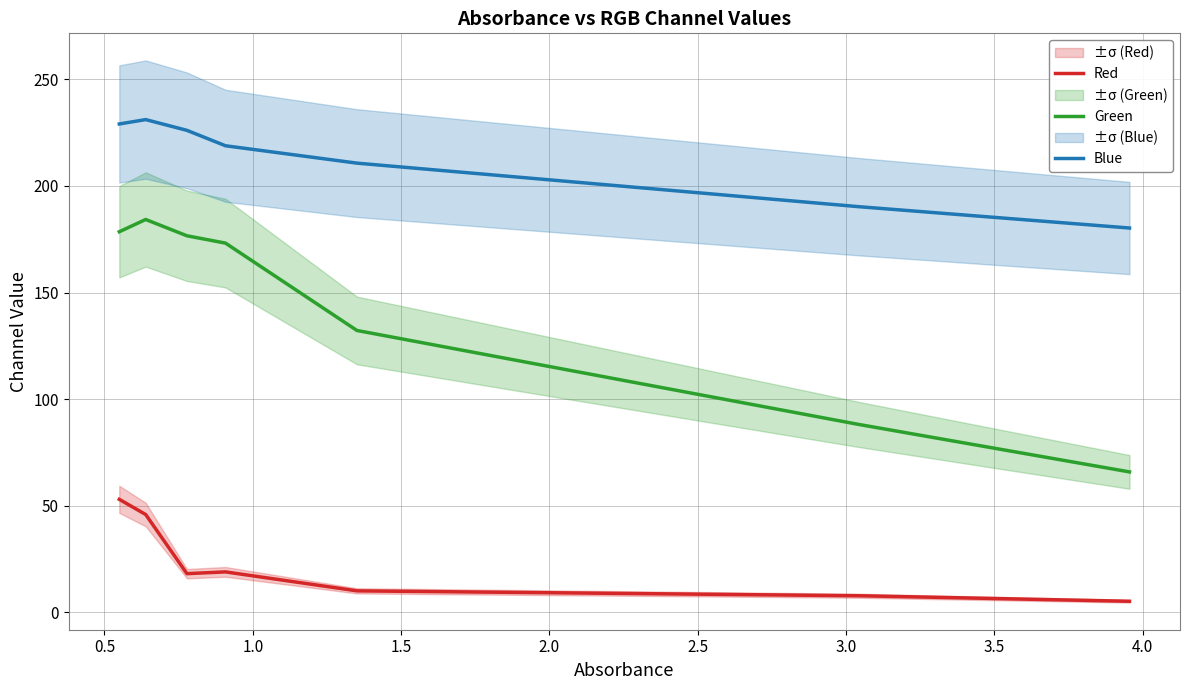

Reading left to right, list all the values displayed in this chart.

Red: 53.1	45.9	18.2	19.0	10.1	7.9	5.3
Green: 178.5	184.3	176.6	173.2	132.2	88.2	65.9
Blue: 229.1	231.1	226.1	218.9	210.7	190.3	180.3